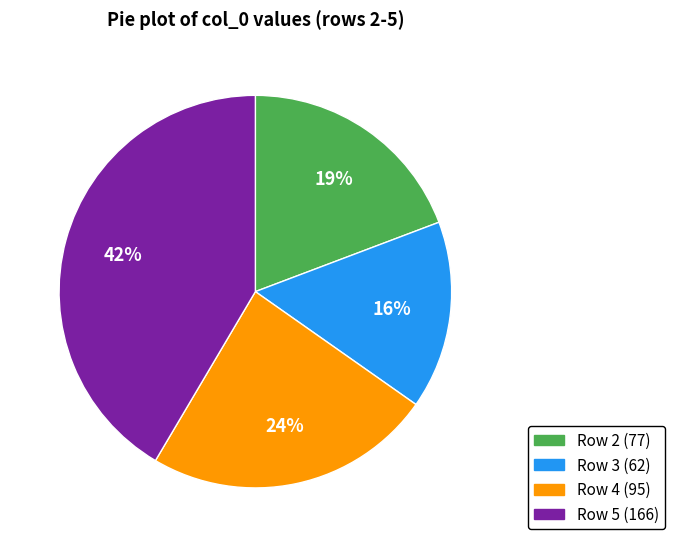

To the nearest percent, what is the difference between the largest and smallest slice percentages?

26%